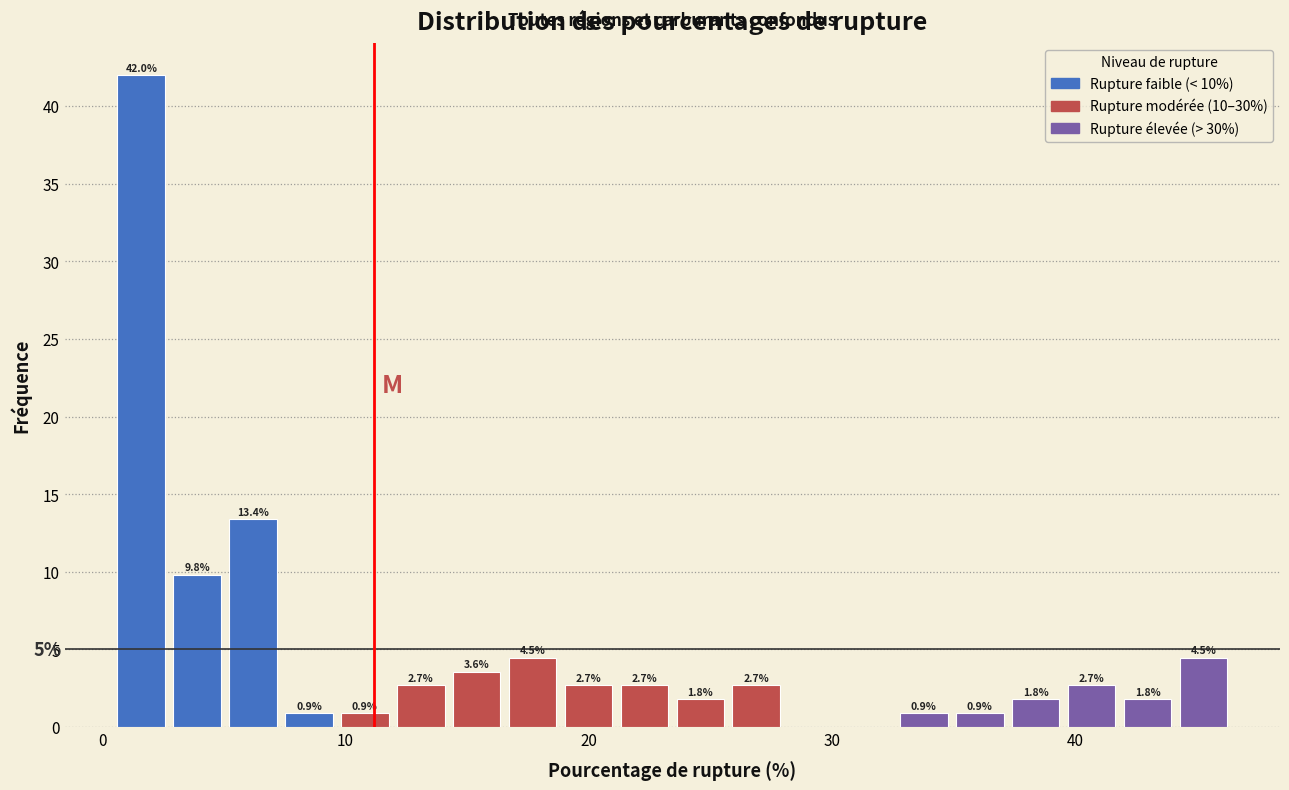

Around what value on the x-axis is the tallest bar? Give the approximate position of its centre, as read against the axis.

2